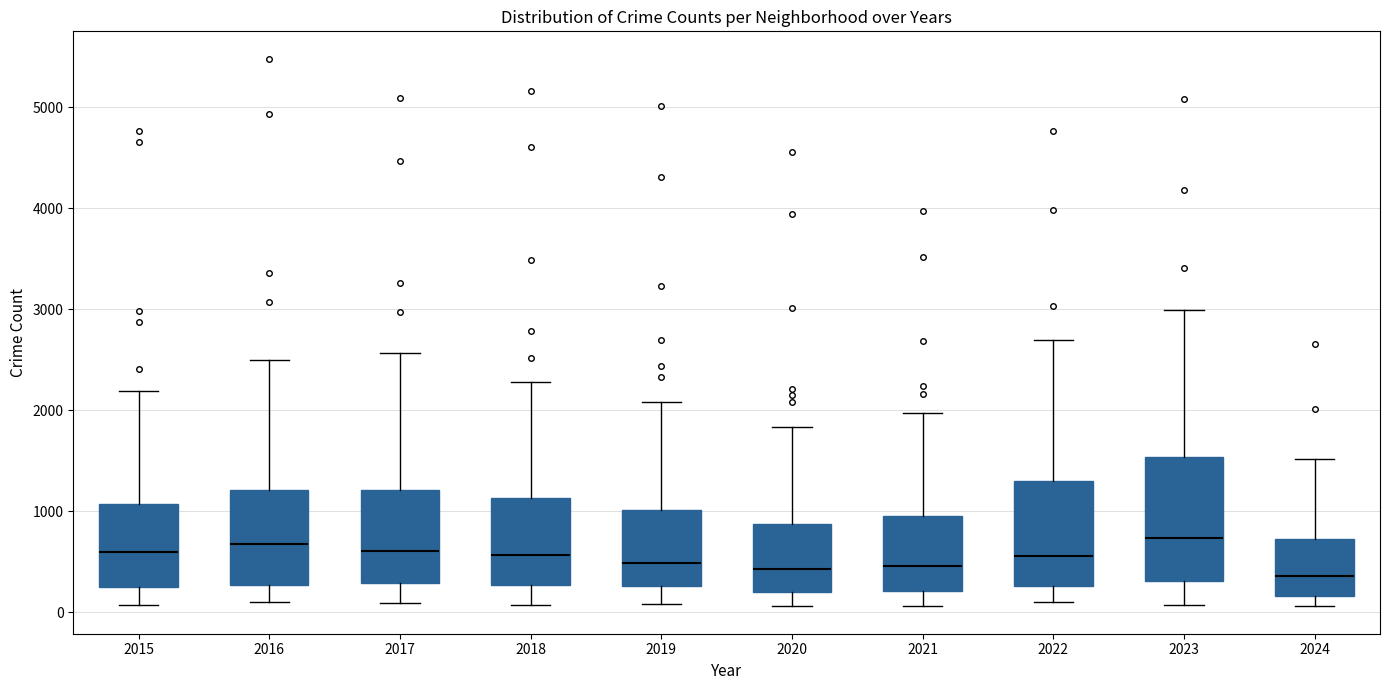

Comparing the boxes themselves (not the whiskers), which one is the tallest?

2023